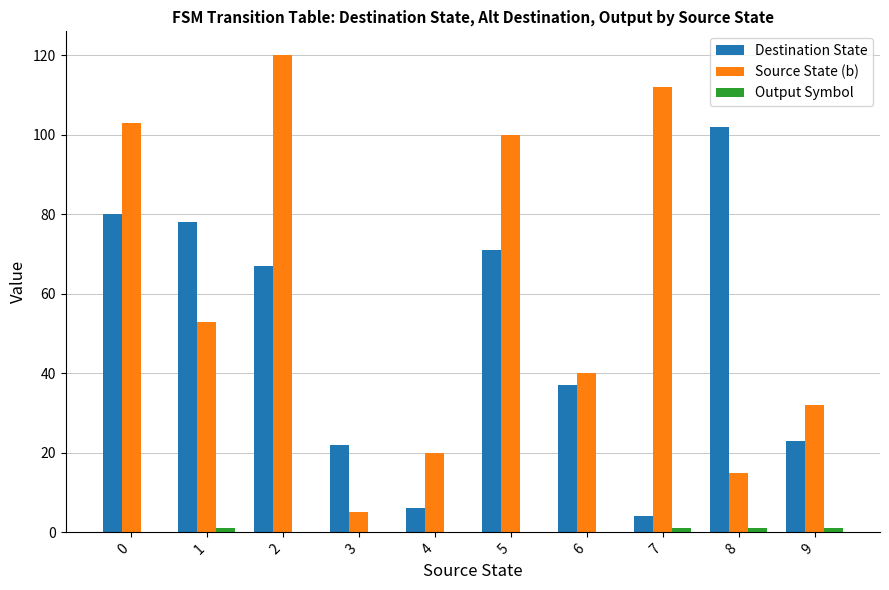

At which label does Destination State reach its peak?

8